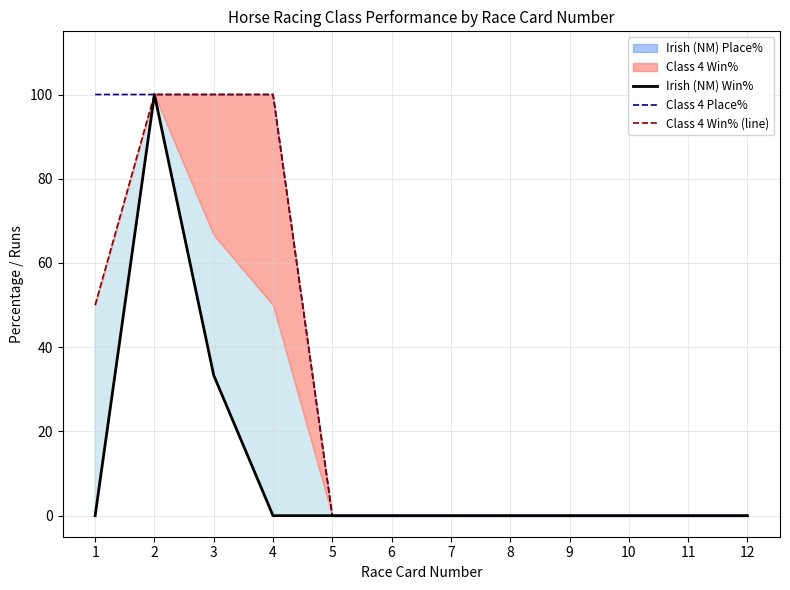

At which label is Class 4 Place% closest to 50?

1